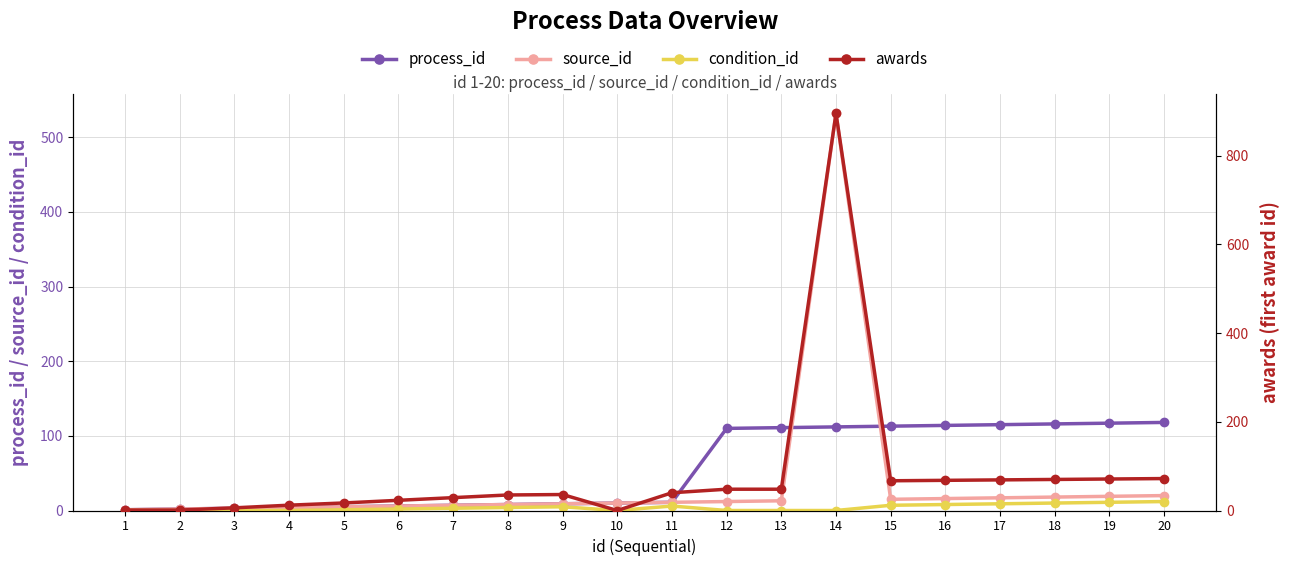

How many values in the source_id series exceed 11?

9